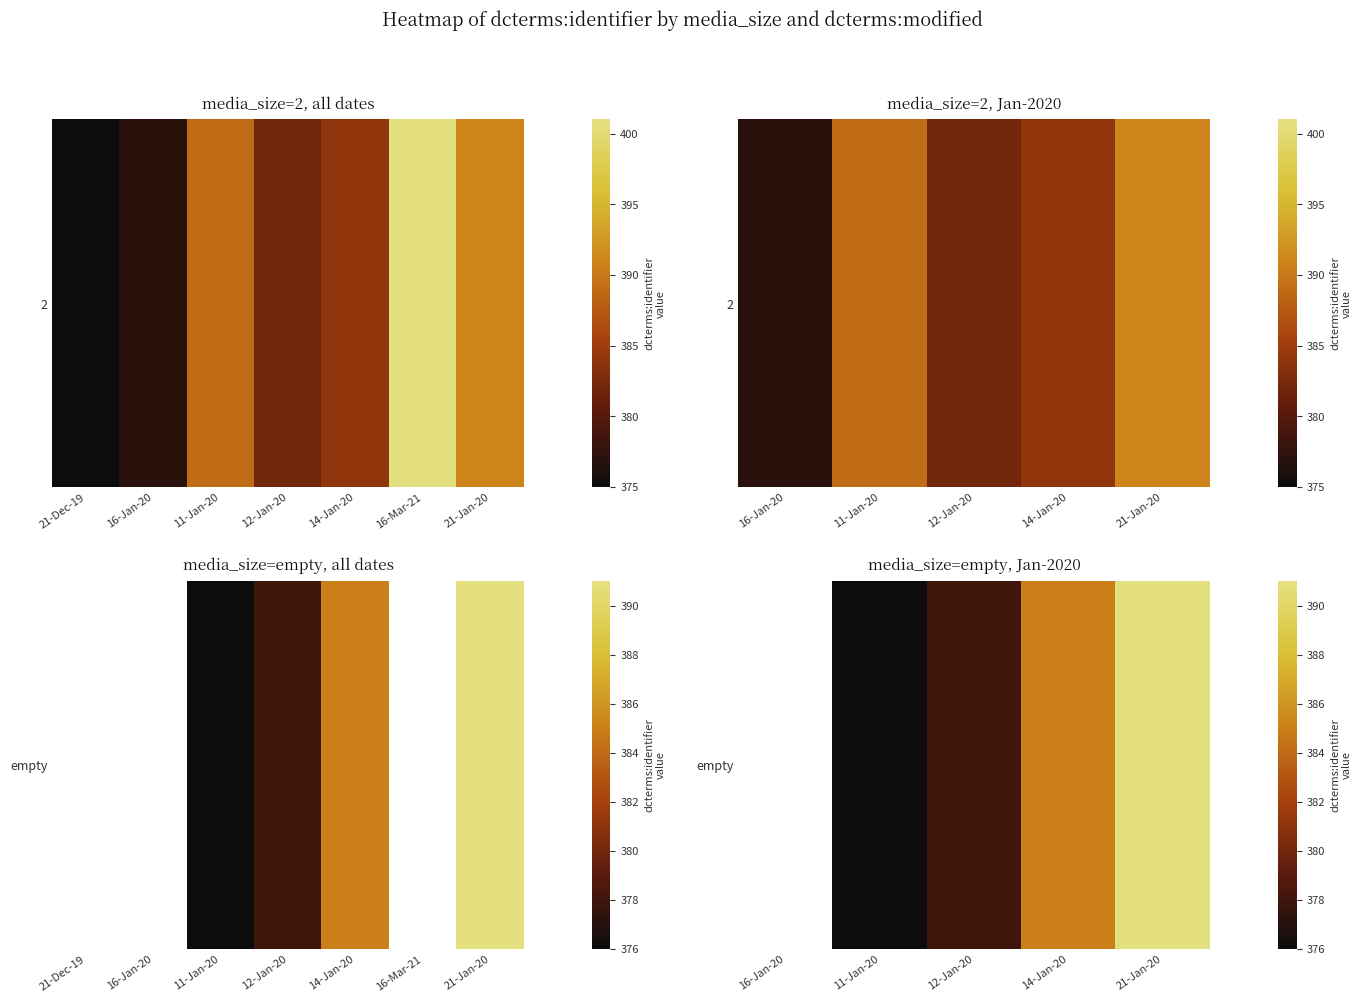

Where does the data first go above 378?

14-Jan-20